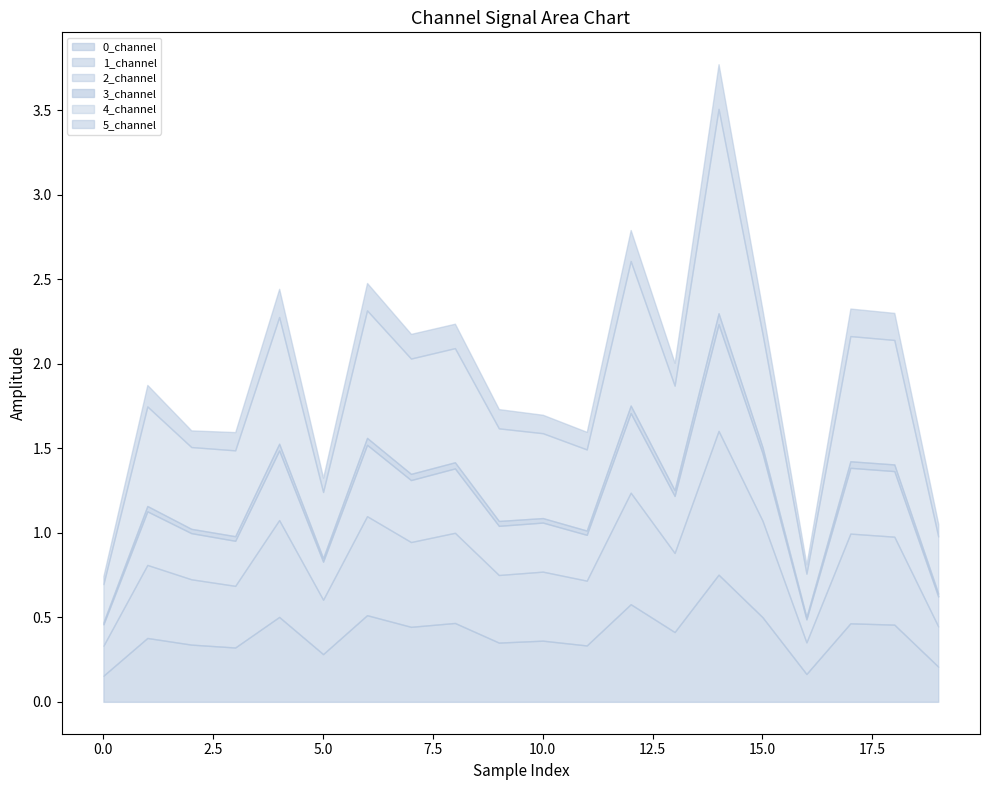

Is it true that 1_channel equals 0.6 at 5?

False